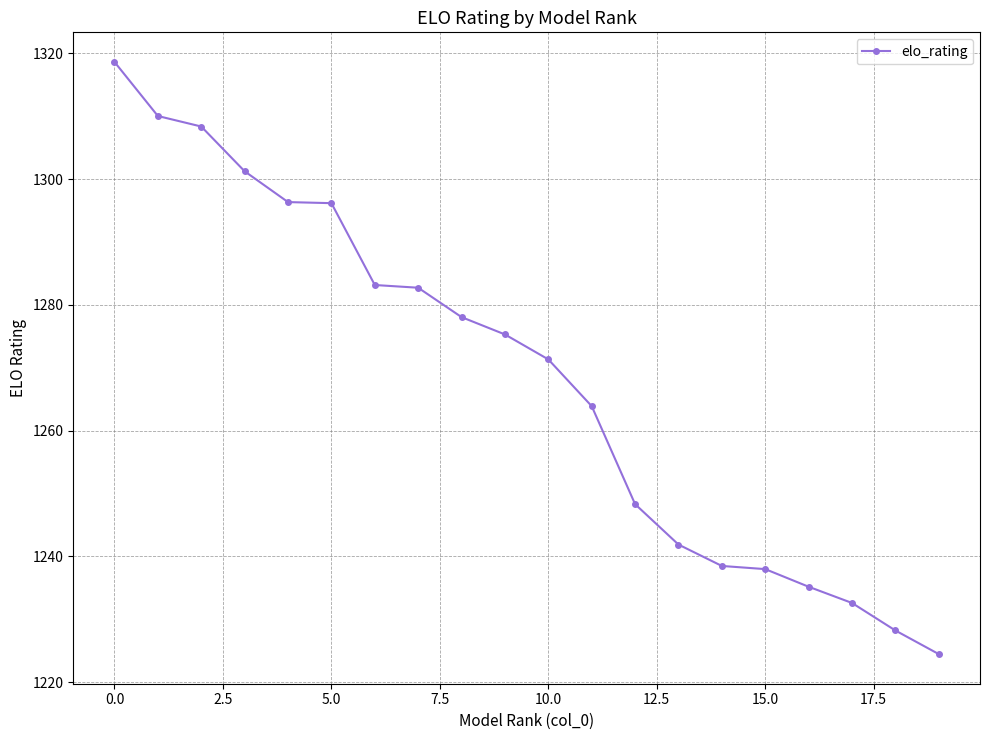

What is the difference between the maximum and minimum values?

94.2